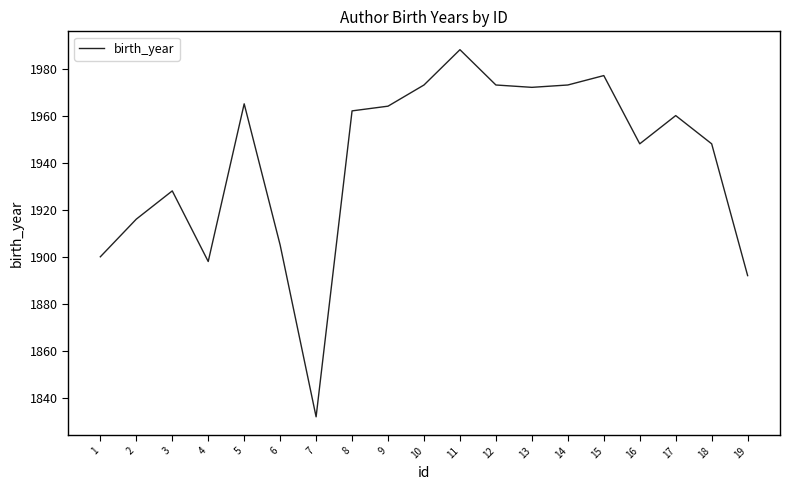

What is the average value?

1941